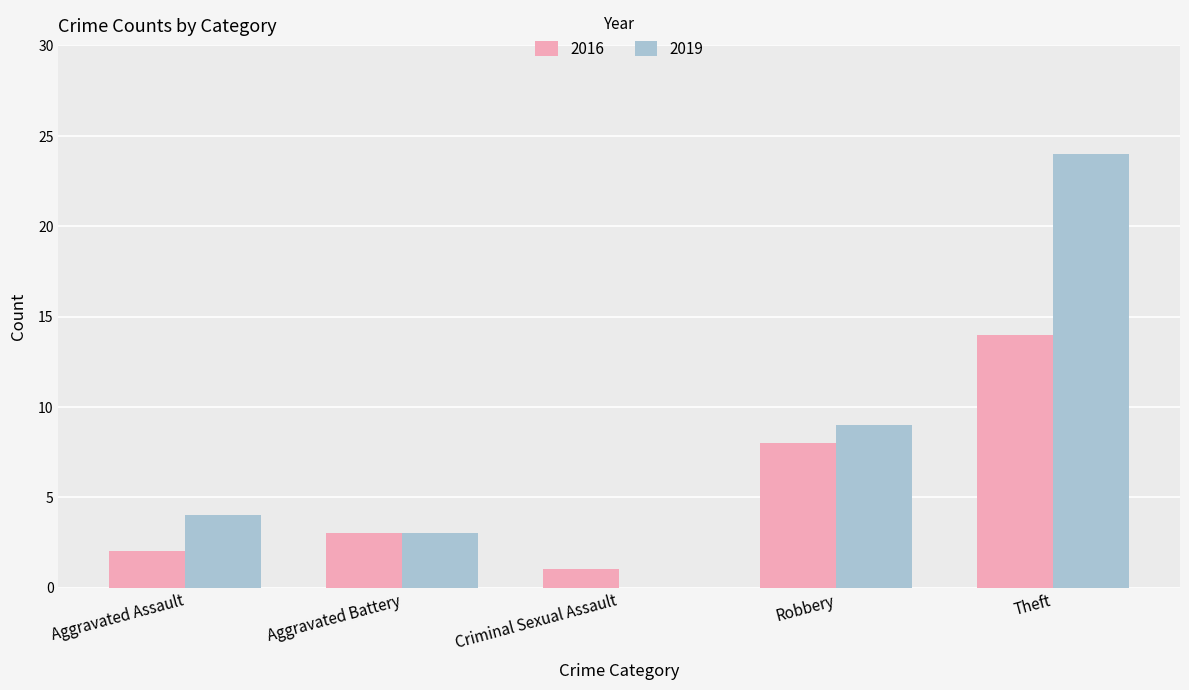

How many groups of bars are there?

5